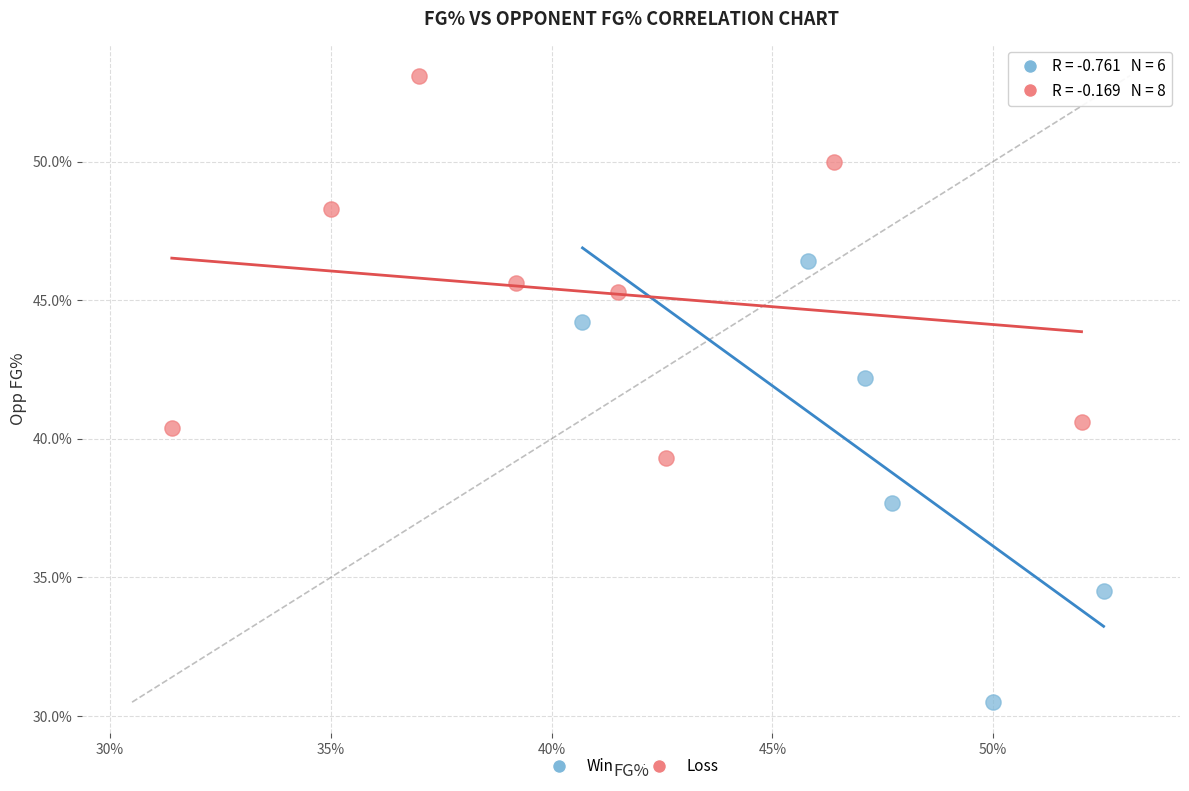

Which series has the widest spread of Y values?

Win